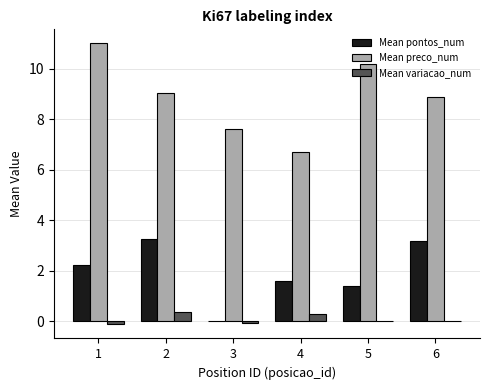

How many series are shown in this chart?

3